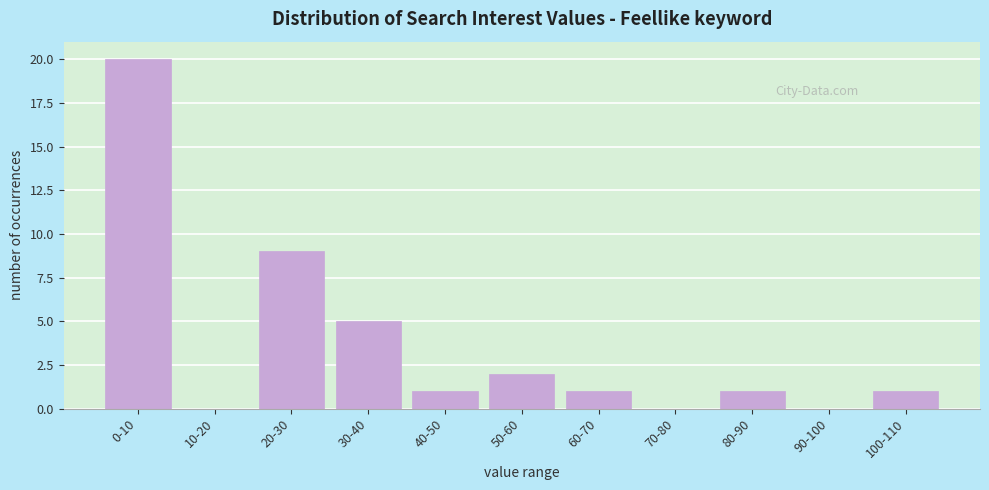

Reading left to right, what are all the values shown in this chart?

0-10=20	10-20=0	20-30=9	30-40=5	40-50=1	50-60=2	60-70=1	70-80=0	80-90=1	90-100=0	100-110=1